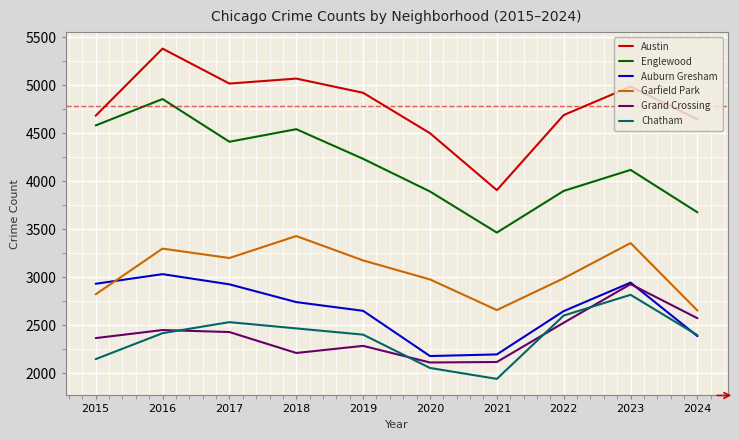

How many intersections are there between Auburn Gresham and Garfield Park?

1